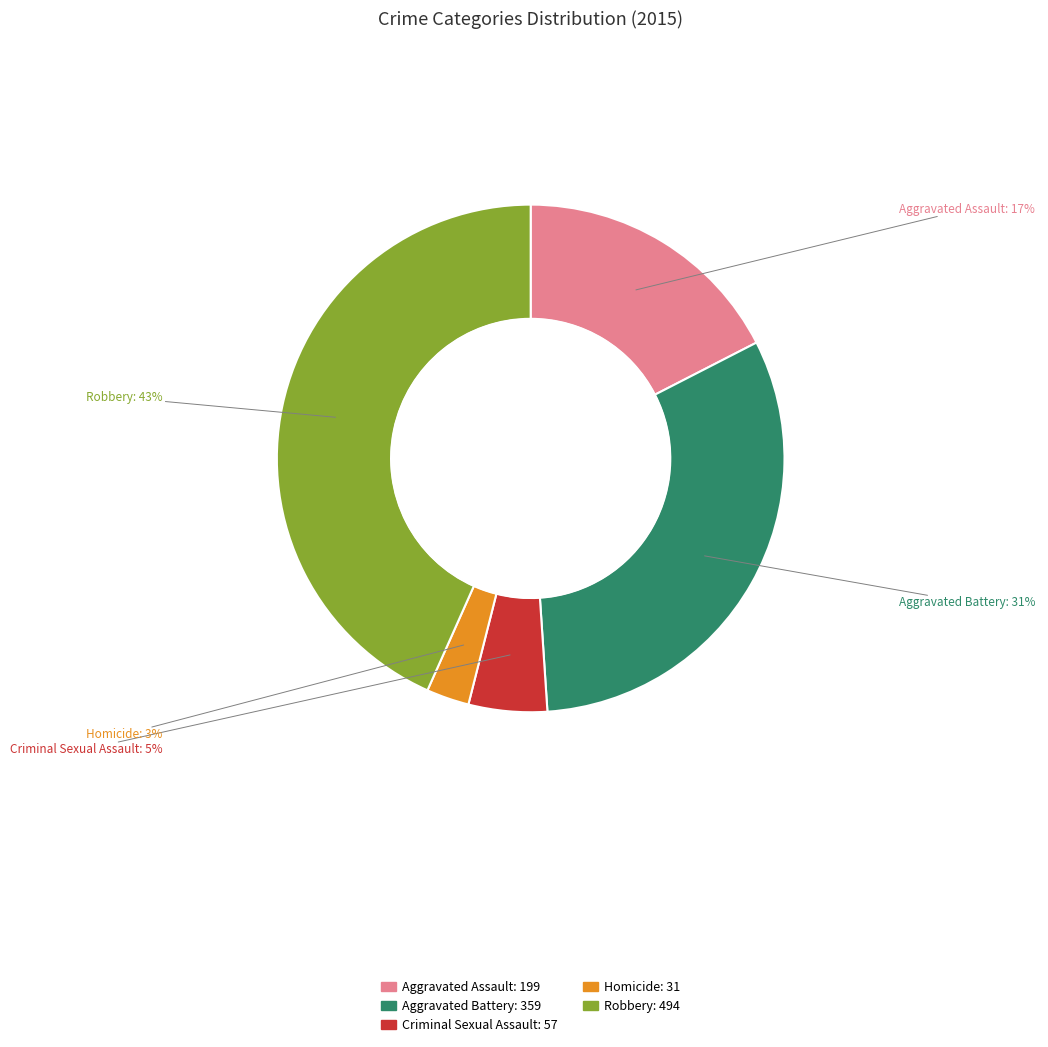

Do Aggravated Assault and Criminal Sexual Assault together represent more than half of the pie?

No